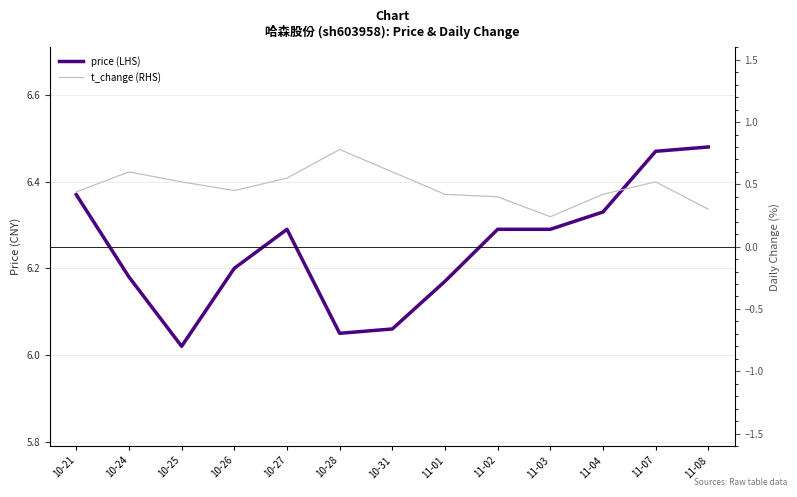

Reading left to right, what are all the values shown in this chart?

price (LHS): 10-21=6.4	10-24=6.2	10-25=6.0	10-26=6.2	10-27=6.3	10-28=6.0	10-31=6.1	11-01=6.2	11-02=6.3	11-03=6.3	11-04=6.3	11-07=6.5	11-08=6.5
t_change (RHS): 10-21=0.4	10-24=0.6	10-25=0.5	10-26=0.5	10-27=0.6	10-28=0.8	10-31=0.6	11-01=0.4	11-02=0.4	11-03=0.2	11-04=0.4	11-07=0.5	11-08=0.3